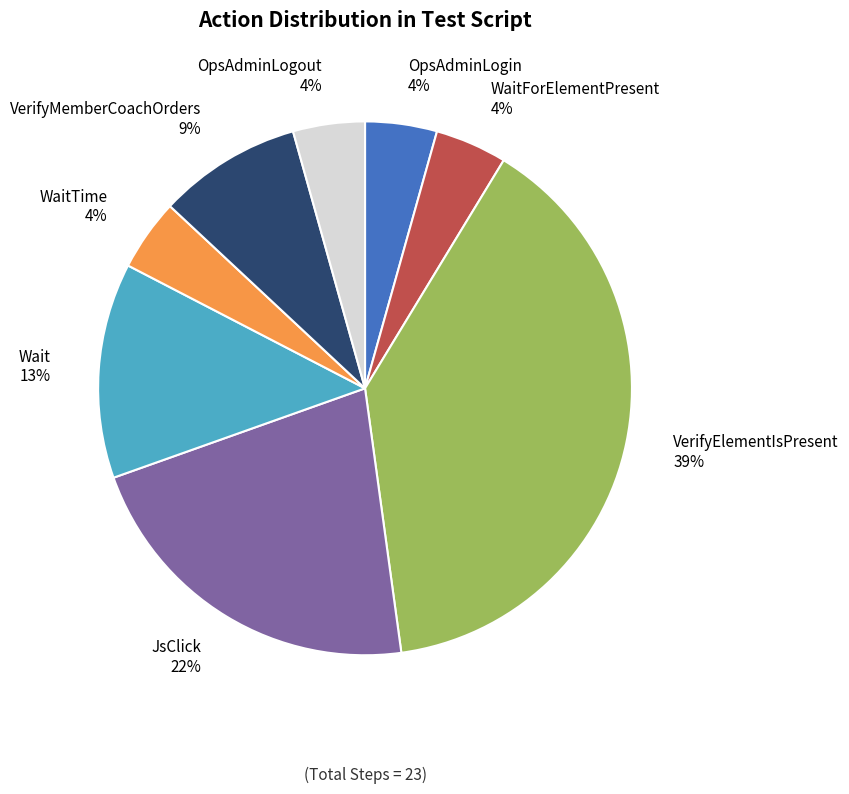

How many slices are in this pie chart?

8